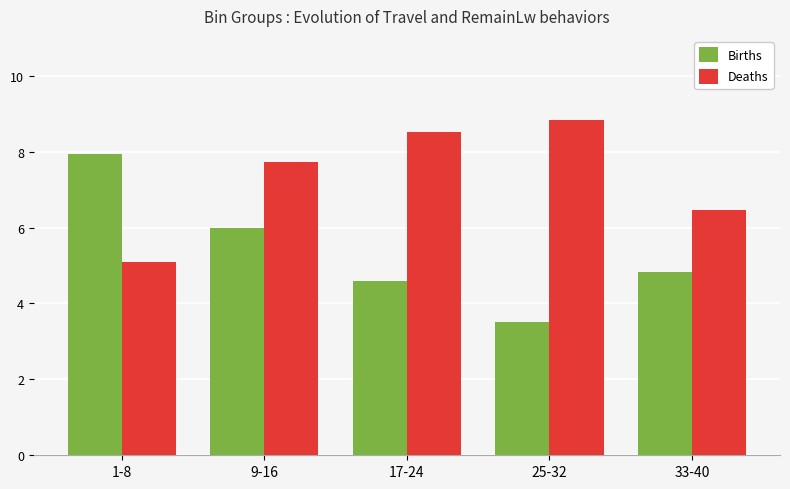

List the series in order of their peak value, highest first.

Deaths, Births